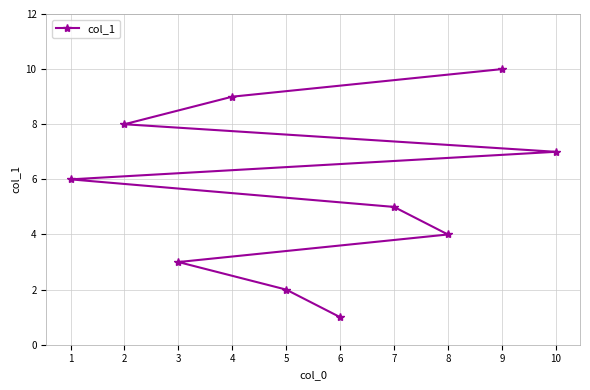

What is the ratio of the value at 7 to the value at 10?

0.7